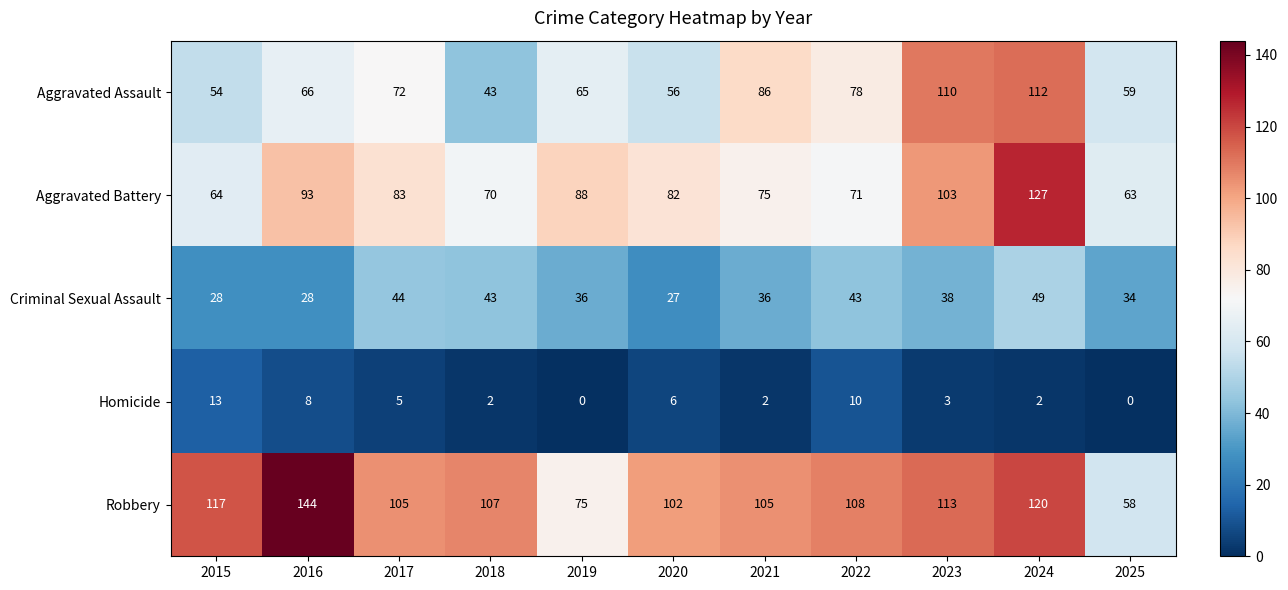

What is the difference between the highest and lowest values at 2025?

63